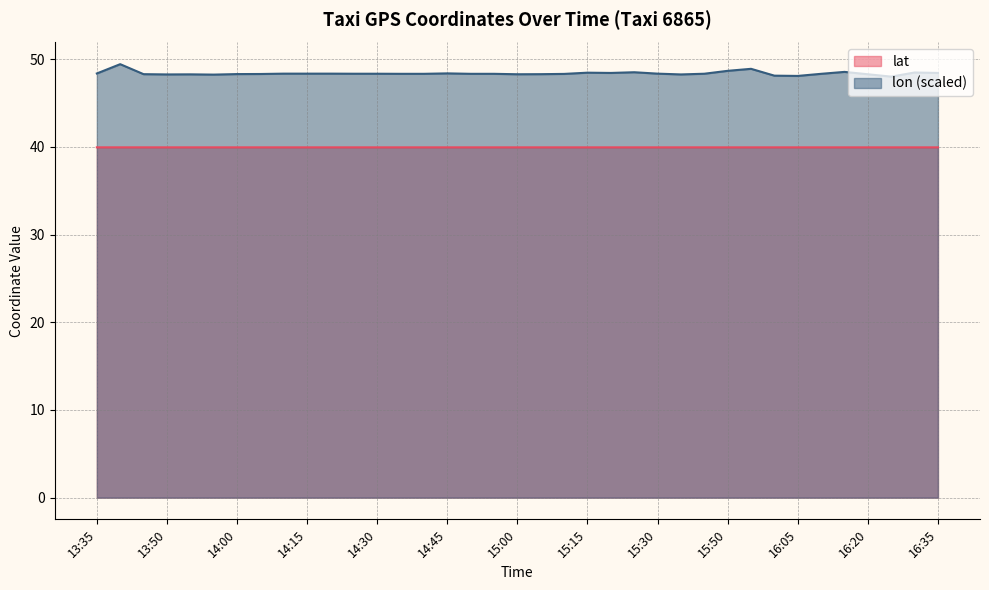

Where is lon nearest to the value 48?

16:25